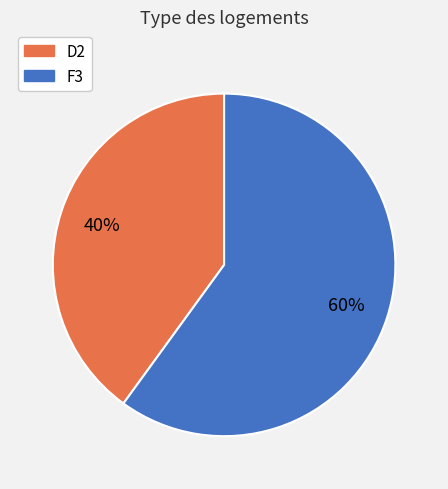

Combined, do F3 and D2 account for over 50%?

Yes